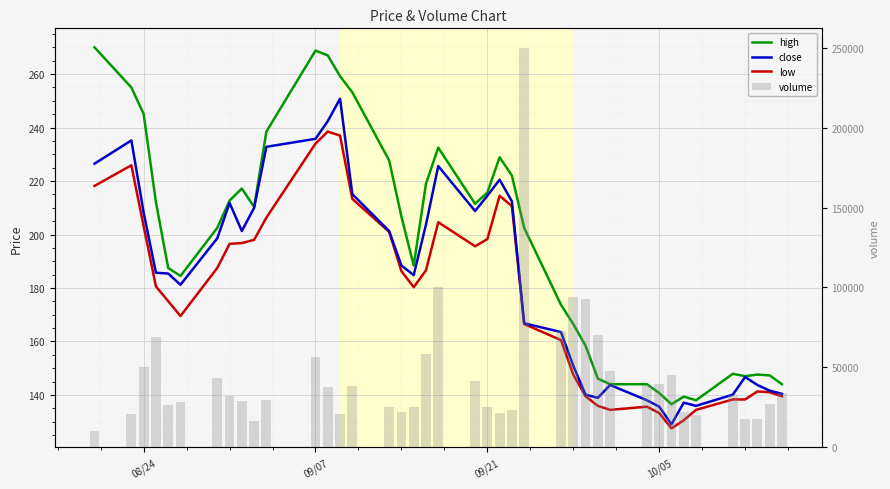

The volume series shows 41470.6 at 09/21. True or false?

False